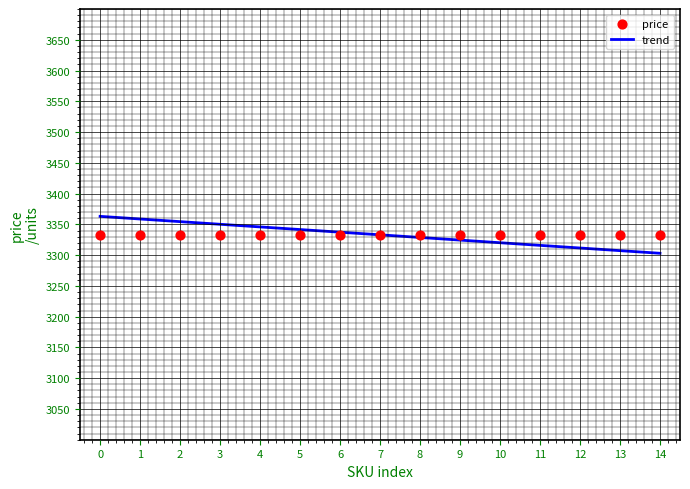

At how many categories does at least one series exceed 3358?

2